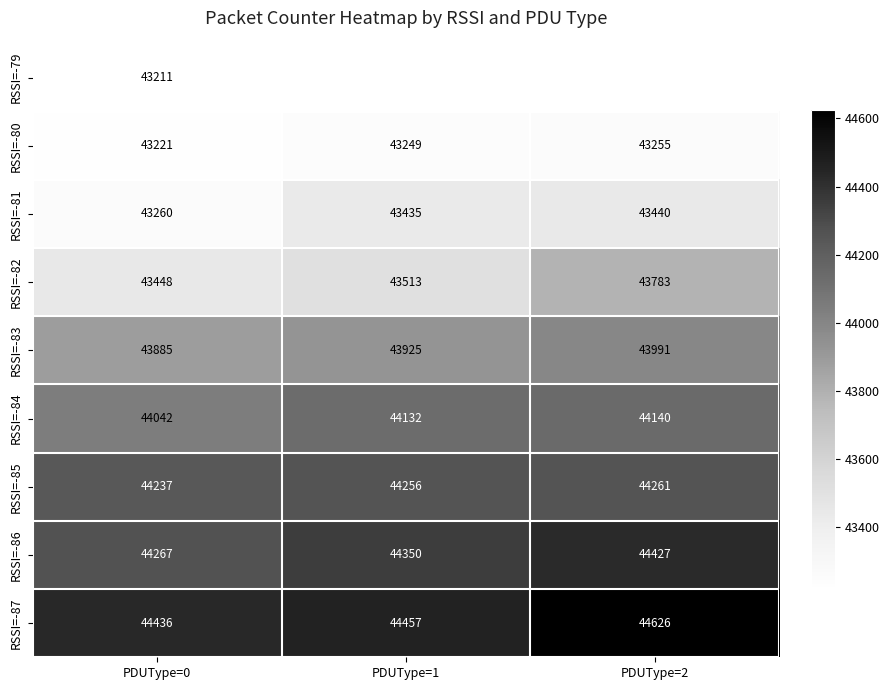

The RSSI=-81 series shows 69861 at PDUType=0. True or false?

False